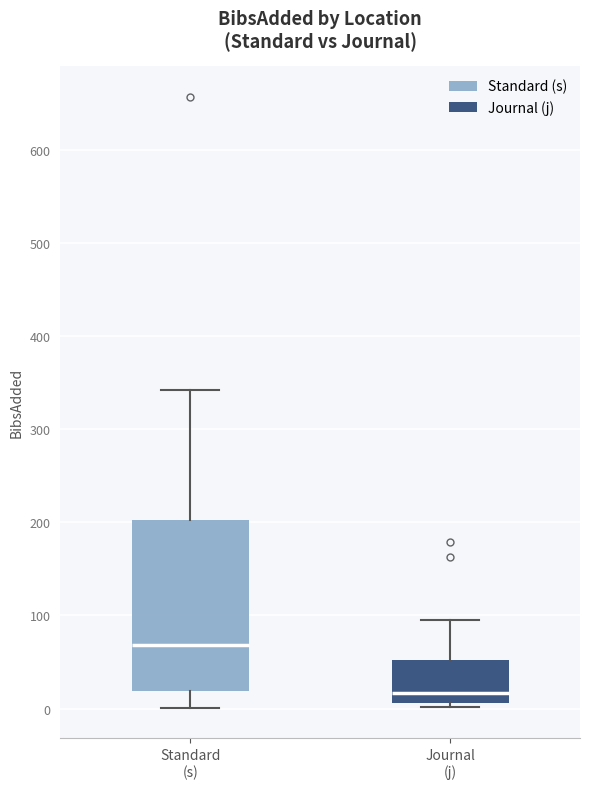

Which box has the lowest median line?

Journal (j)